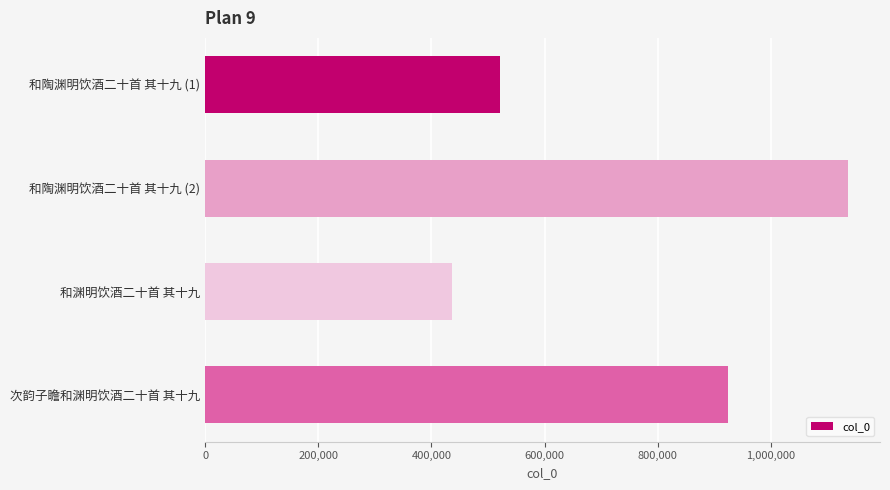

What is the sum of all values?

3018387